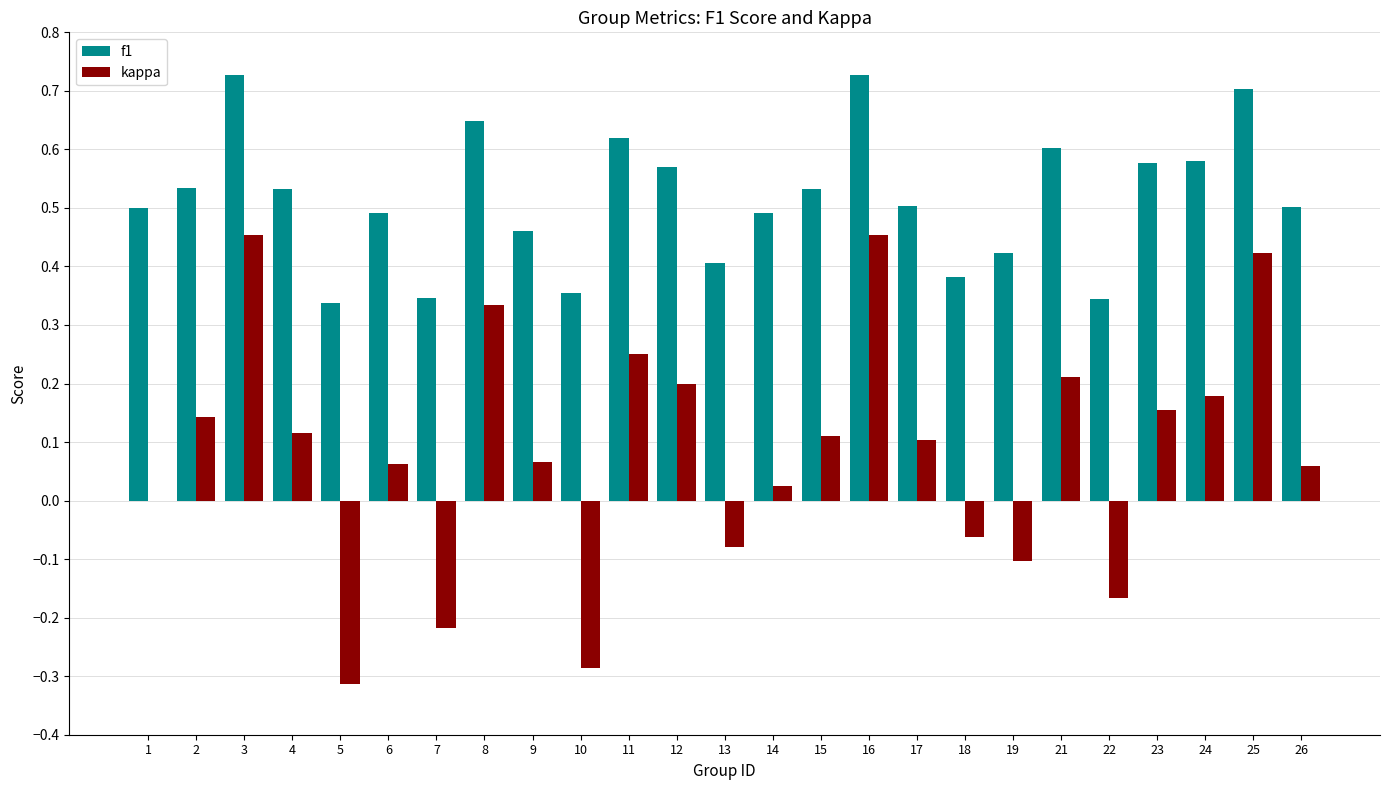

Which series changed the most between 10 and 23?

kappa